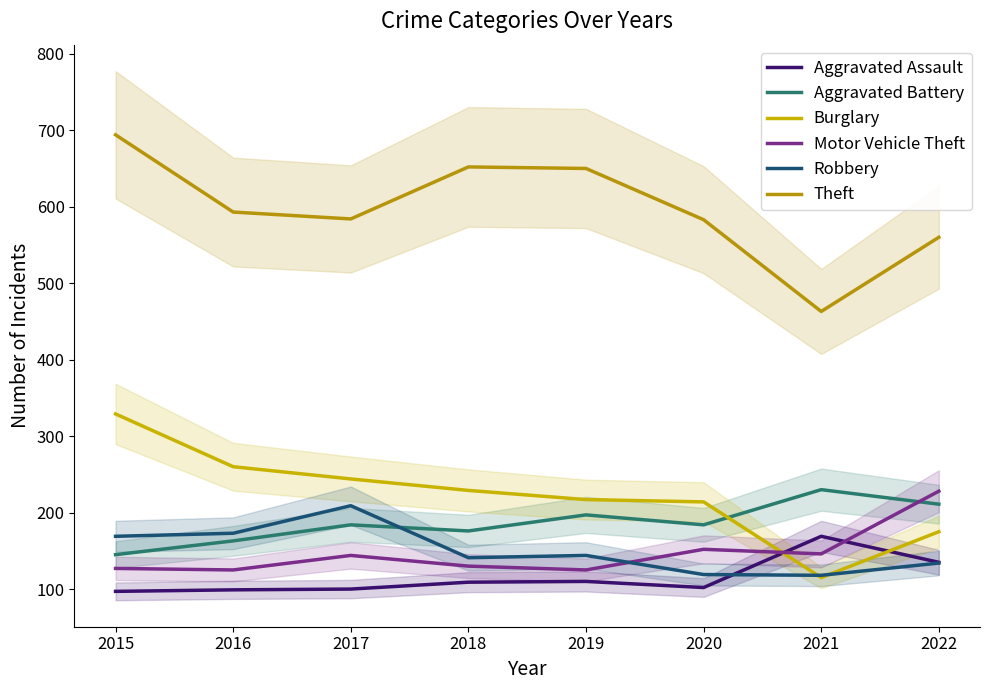

Which series has the widest spread of values?

Theft